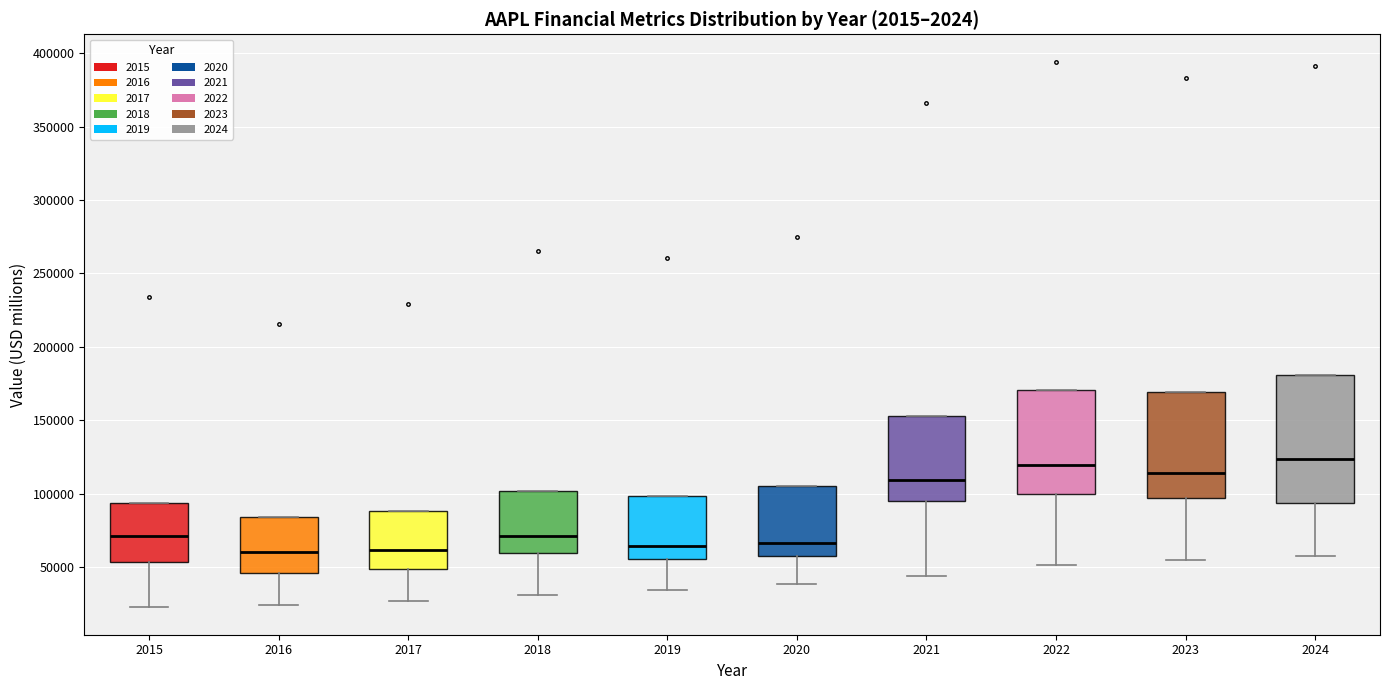

Which box is the tallest, from its lower edge to its upper edge?

2024